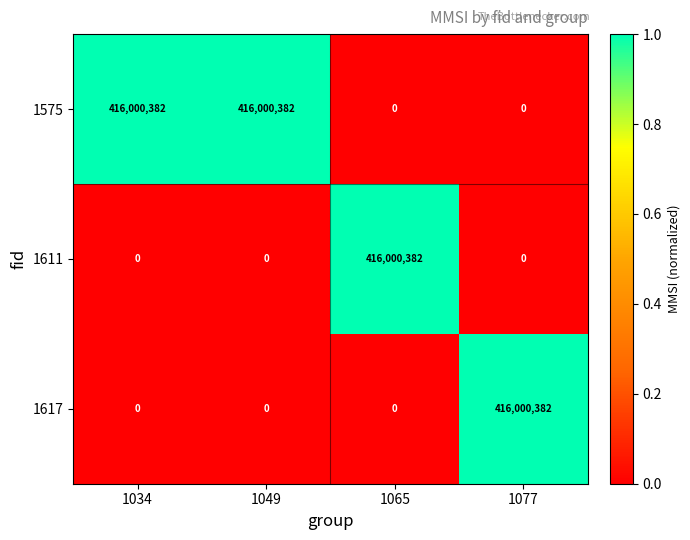

The value of 1611 at 1065 is 636642649. True or false?

False